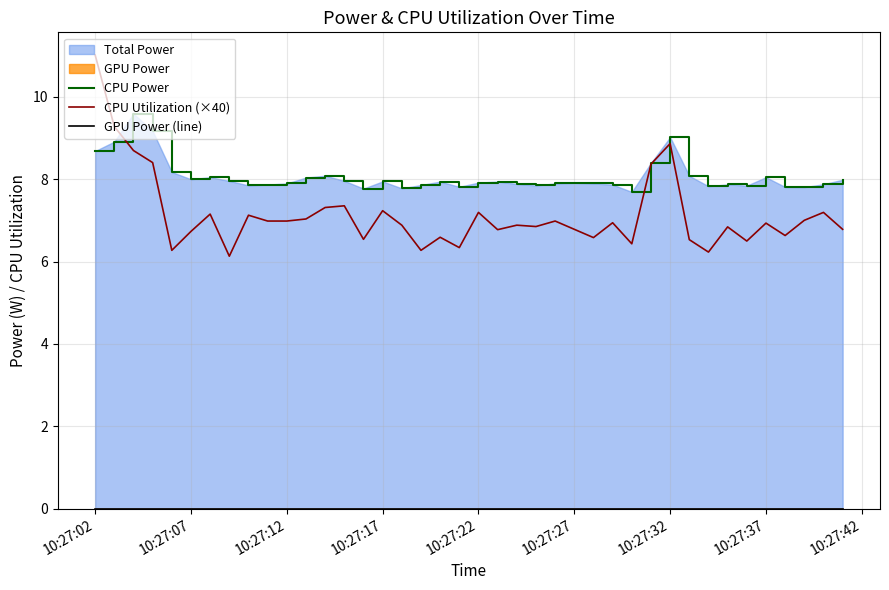

What is the lowest value of the CPU Utilization (×40) series?

6.1